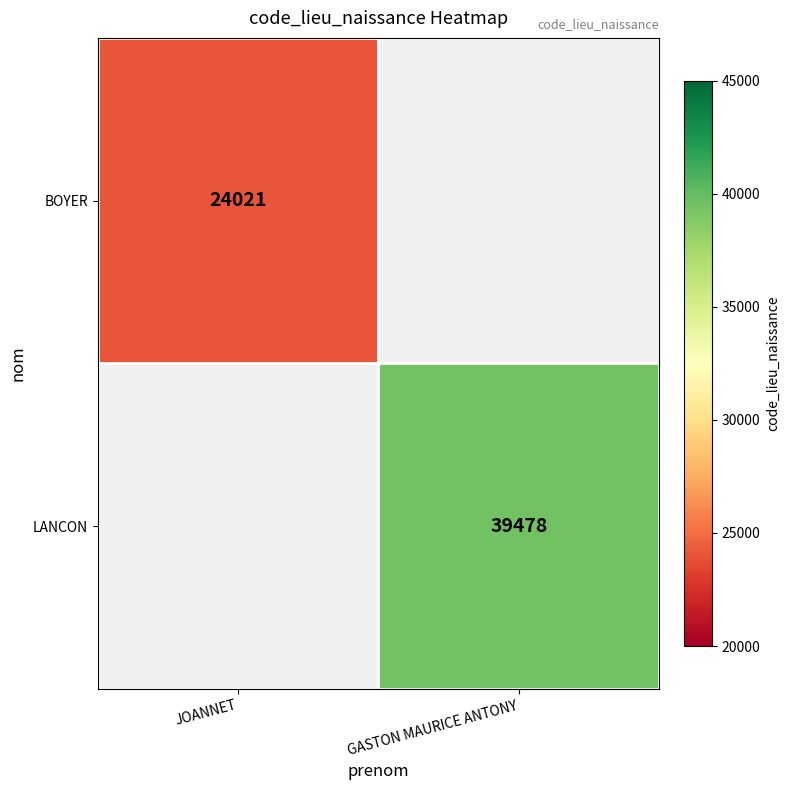

True or false: BOYER has a value of 15147 at JOANNET.

False